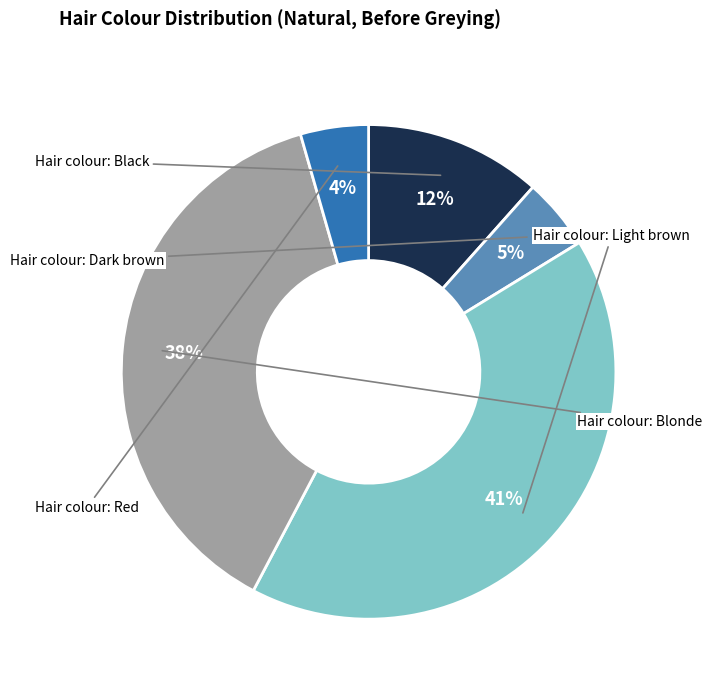

To the nearest percent, what is the difference between the largest and smallest slice percentages?

37%